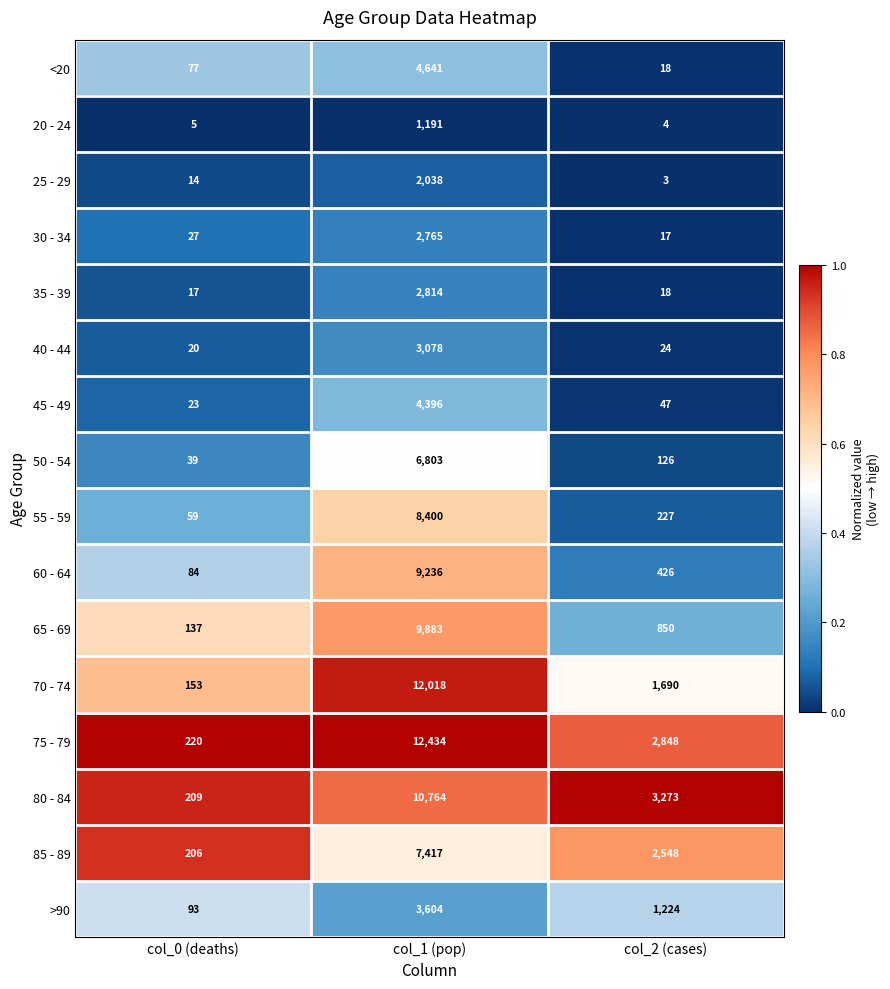

Which series has the largest total across all categories?

75 - 79